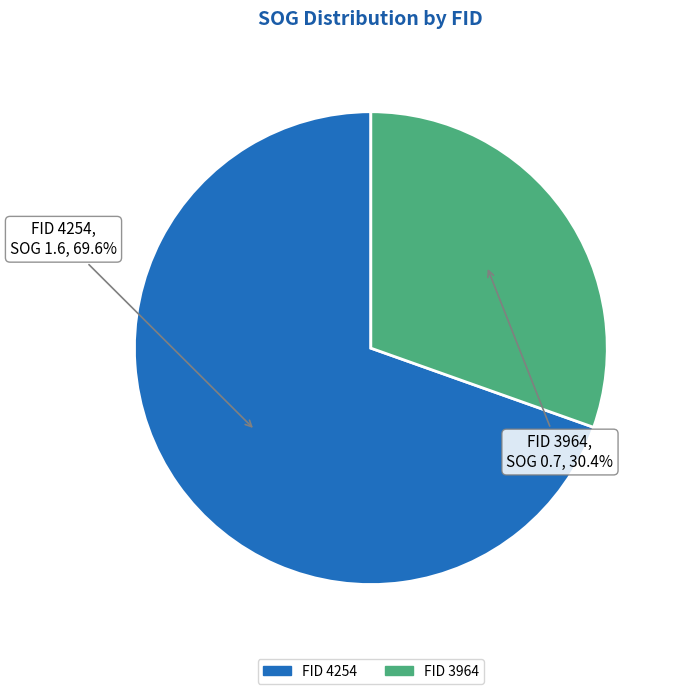

Which slice represents more than half of the pie?

FID 4254